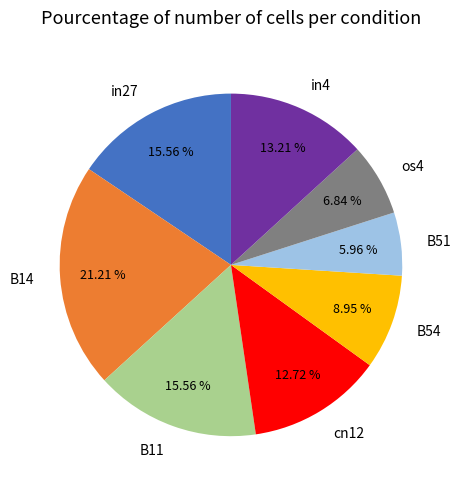

To the nearest percent, what portion does os4 represent?

7%